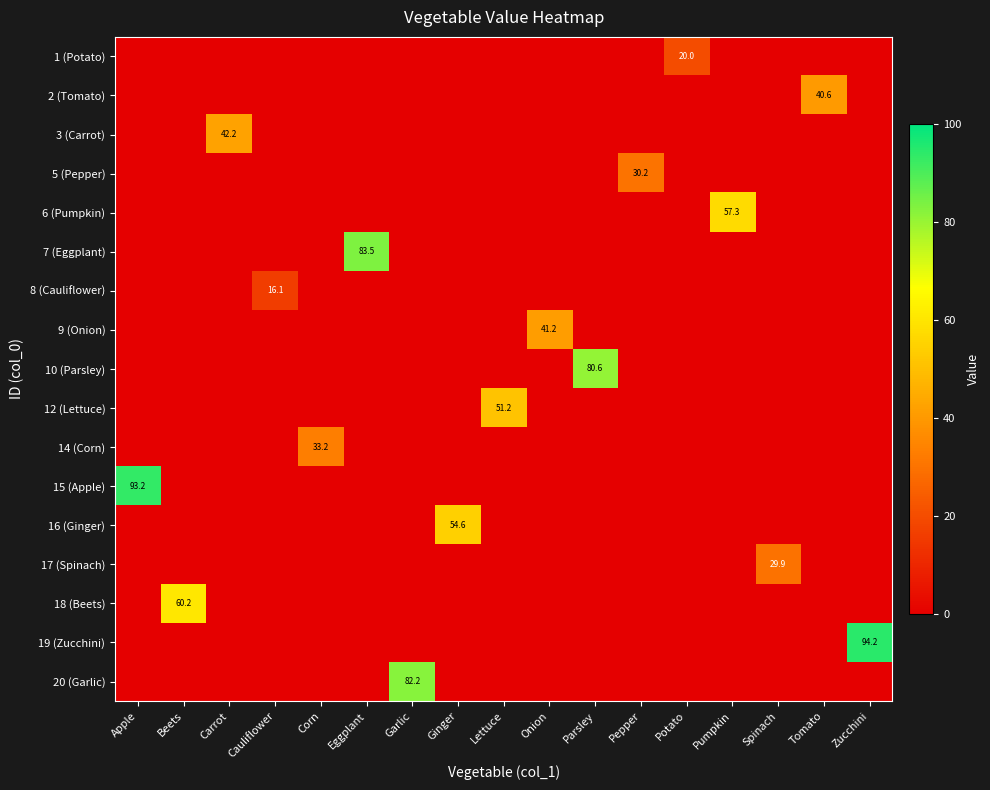

What is the sum of all 10 (Parsley) values?

80.6